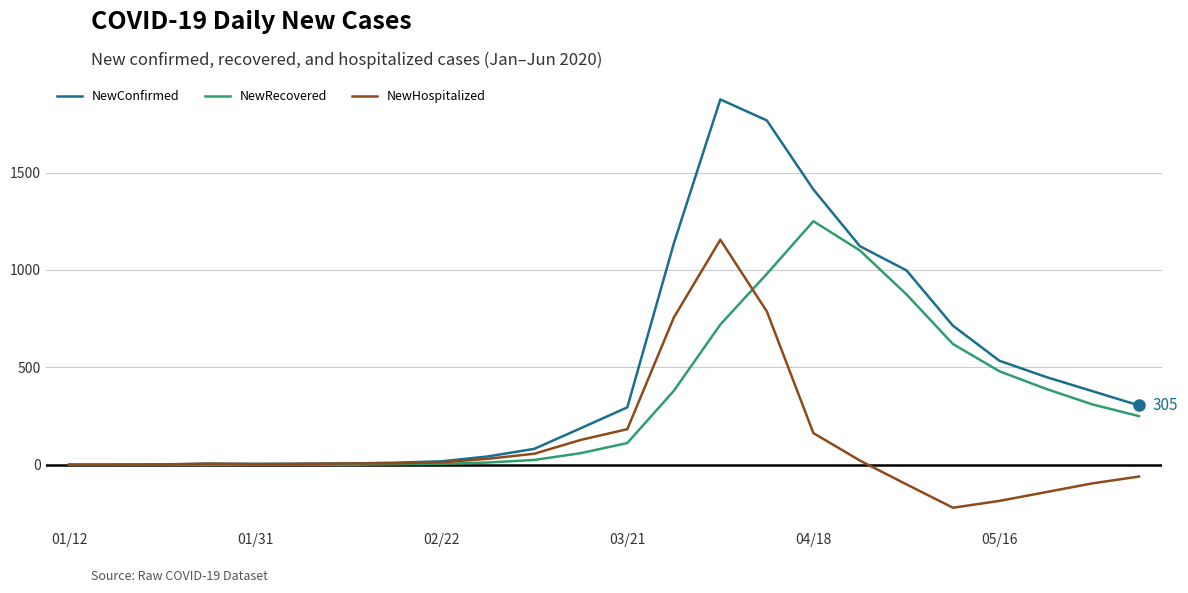

Which series has the largest total across all categories?

NewConfirmed